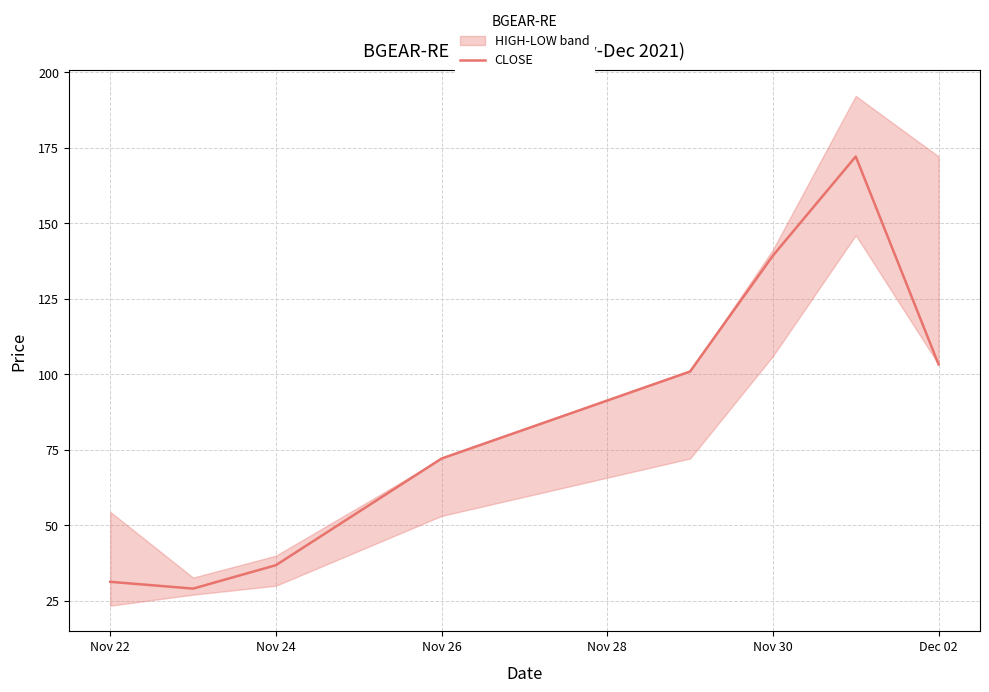

What is the difference between the maximum and minimum values?

143.0